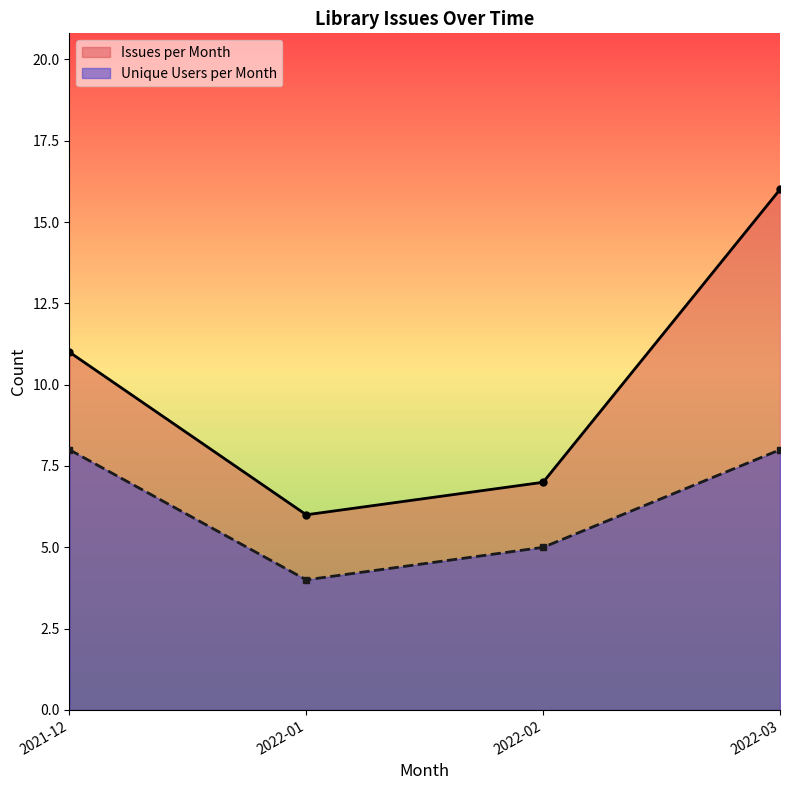

At which category is the sum across all series the highest?

2022-03